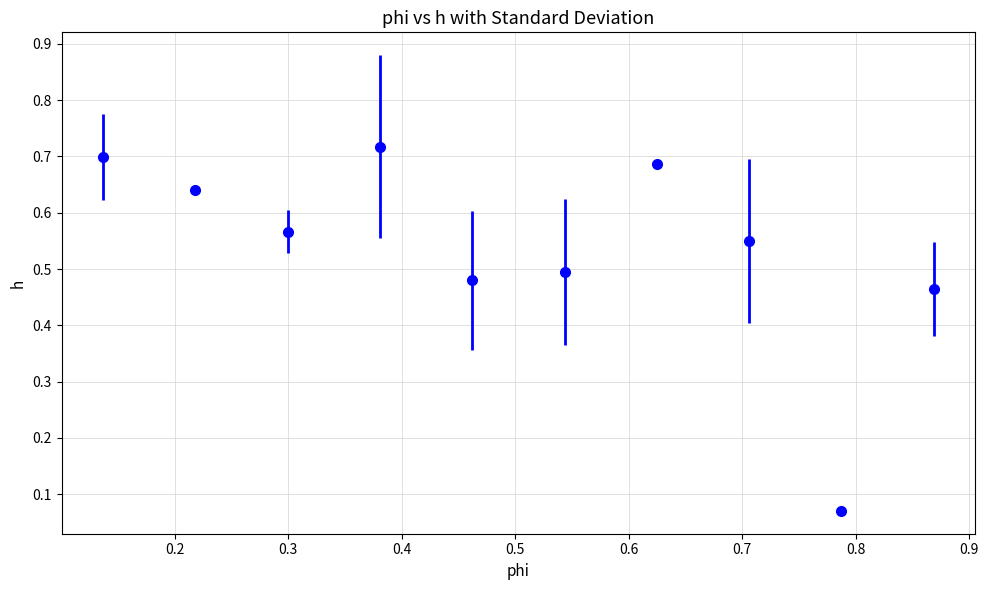

How many interior local peaks (higher than both neighbors) does the data have?

2